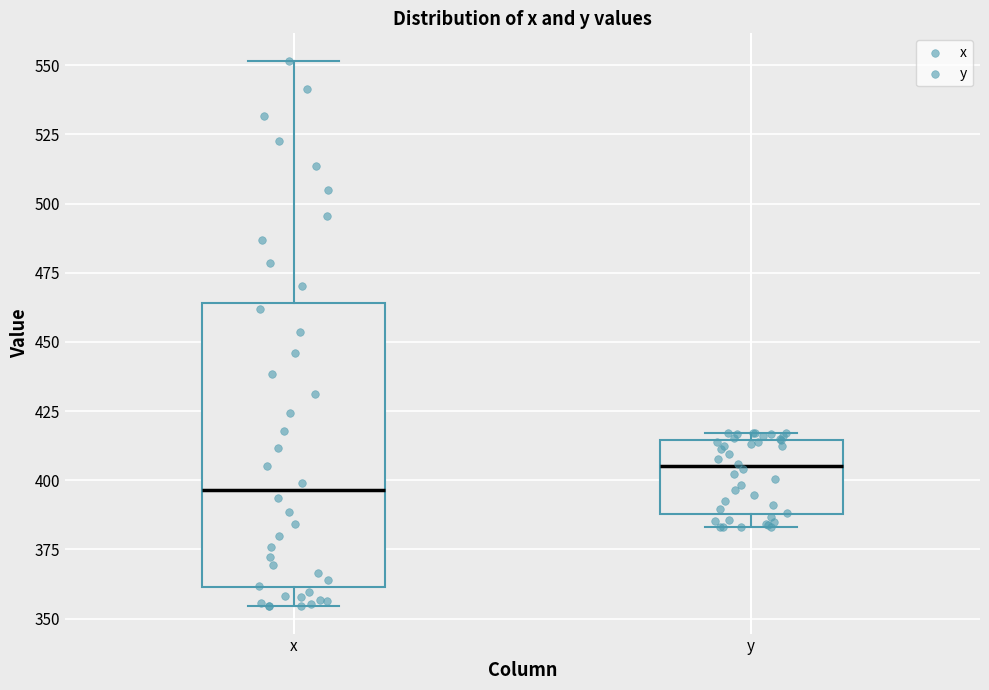

Reading left to right, transcribe this box plot: for each box, give where its median line is, the range the box spans, and where its two whiskers end, as read against the y-axis. The values are not printed on the chart, so give them approximately, as read against the axis.

x: median 395, box 360 to 465, whiskers 355 to 550
y: median 405, box 390 to 415, whiskers 385 to 415 (just above the box's upper edge)